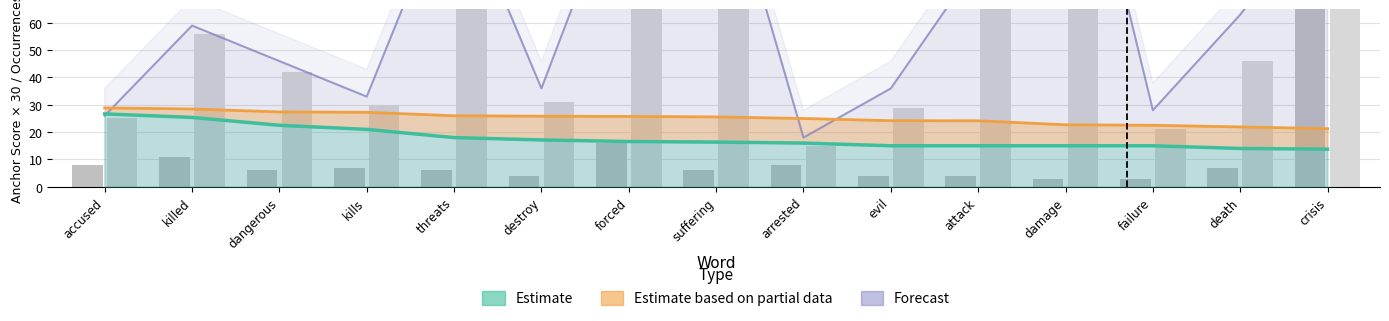

What is the difference between the highest and lowest values at kills?

12.0